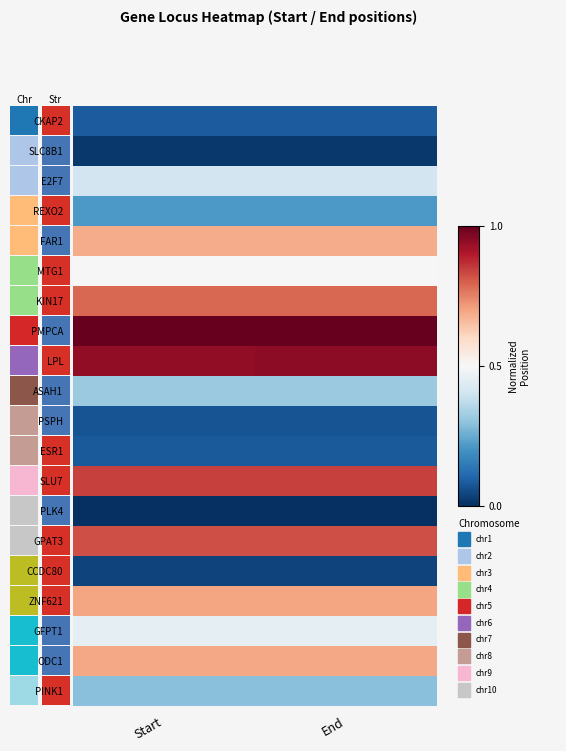

Which series has the largest range (max minus min)?

LPL